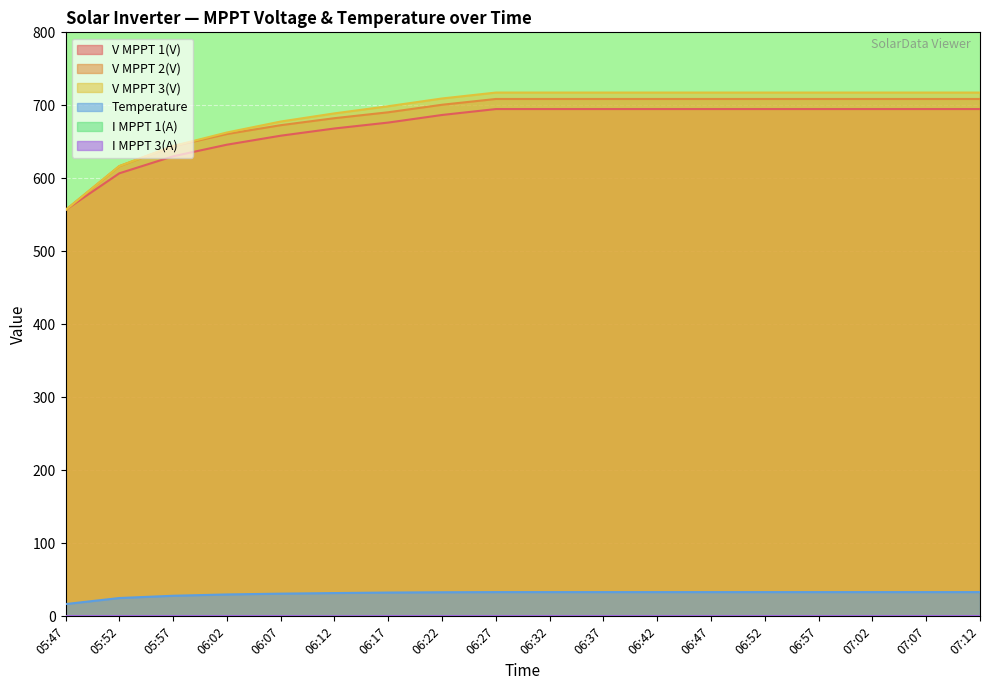

True or false: V MPPT 1(V) and V MPPT 2(V) cross at least once.

True